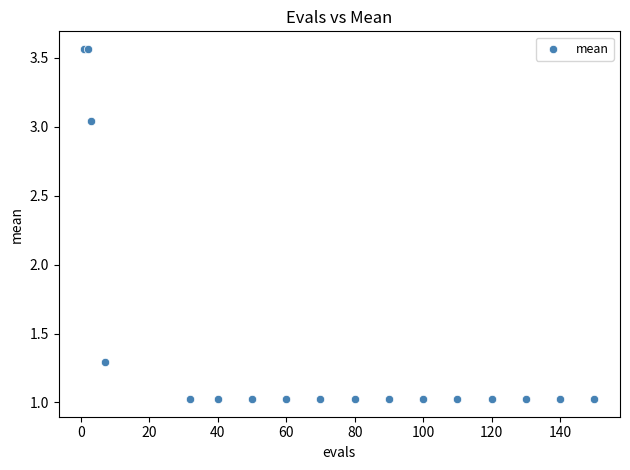

What Y value in the scatter plot is closest to 2?

1.3